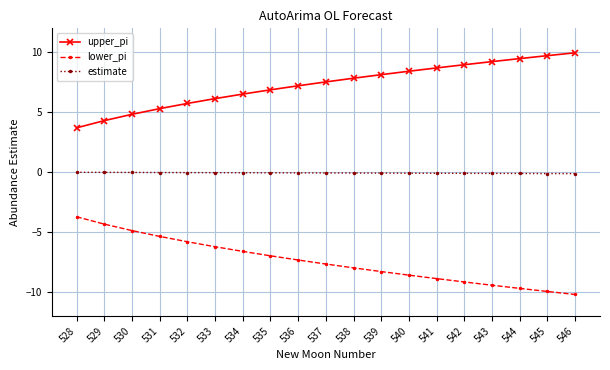

How many data points in upper_pi are less than 7?

8